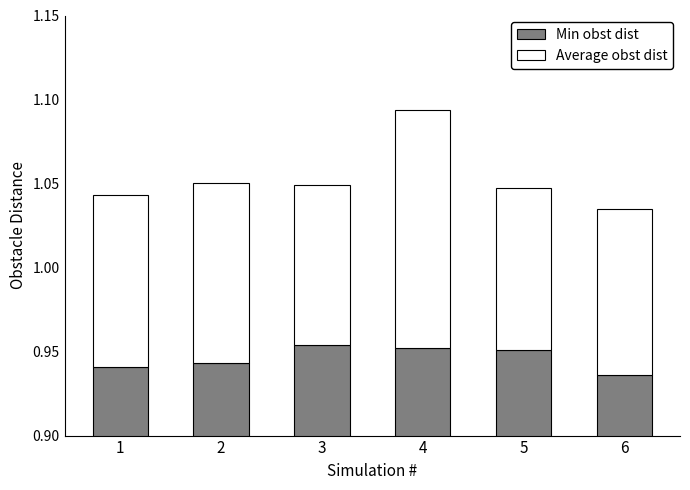

At which category is the sum across all series the highest?

4